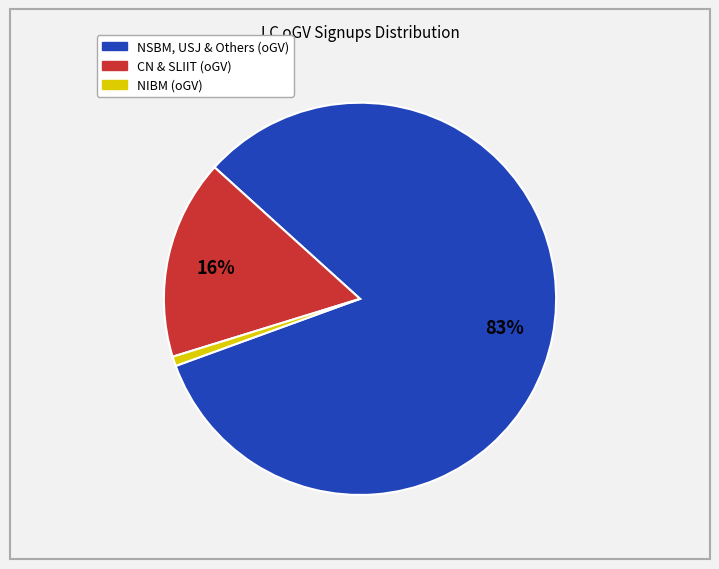

Does any single category account for the majority?

Yes